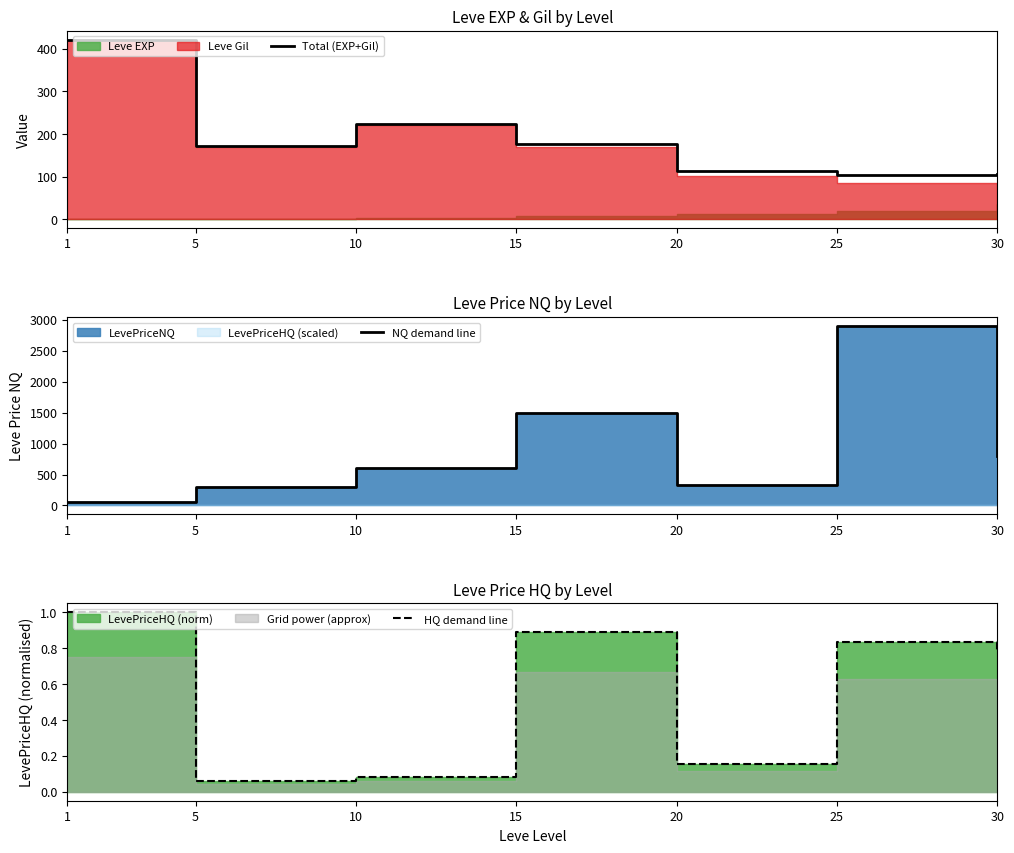

Reading left to right, list all the values displayed in this chart.

Total (EXP+Gil): 421.0	171.0	223.0	177.0	113.0	104.0	105.0
NQ demand line: 51.7	300.0	600.0	1500.0	329.2	2900.0	800.4
HQ demand line: 1.0	0.1	0.1	0.9	0.2	0.8	0.8